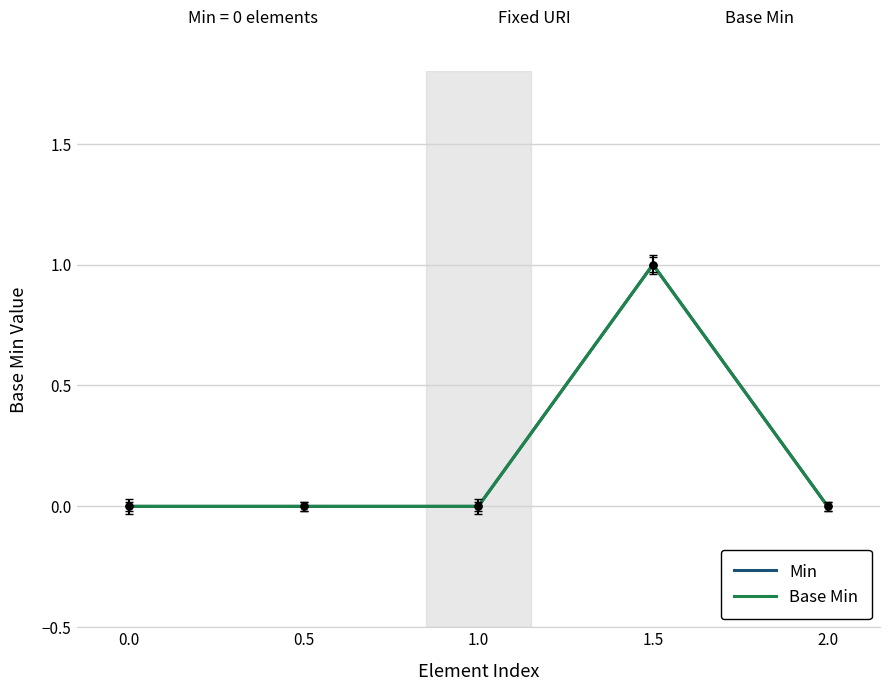

At 0.5, list the series in order from largest to smallest.

Min, Base Min